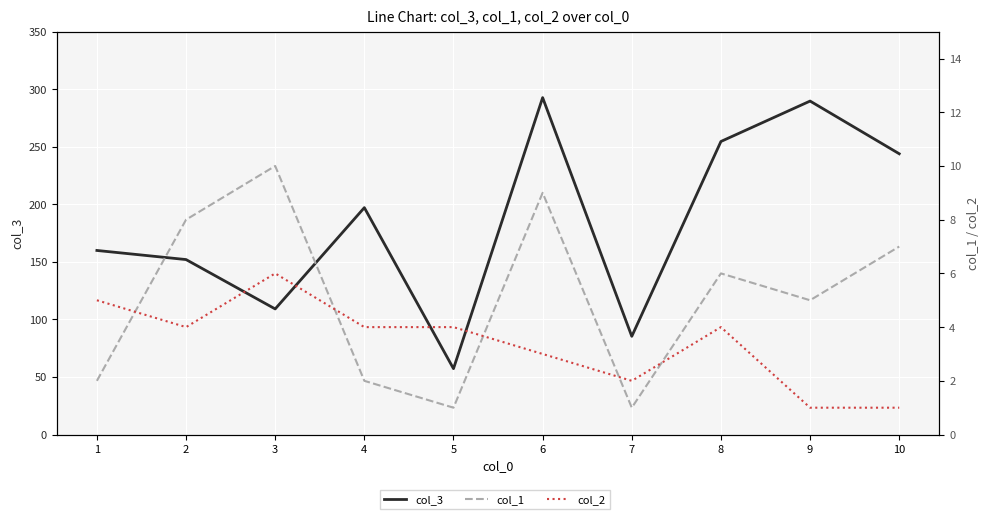

Is it true that col_1 equals 2.0 at 4?

True